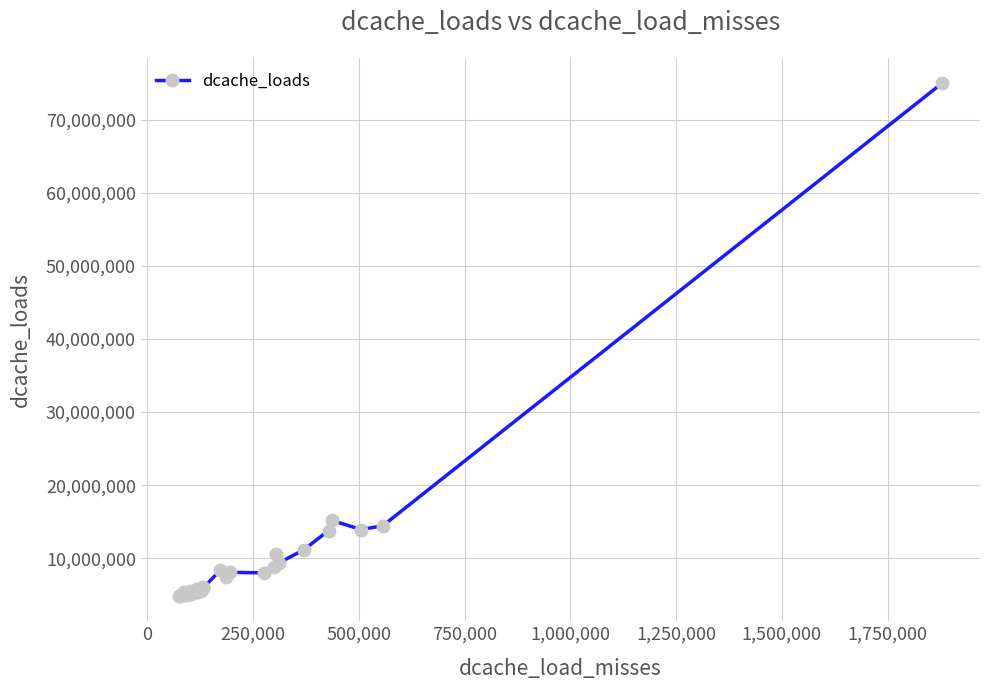

What is the value of the 1st point from the left?

4877859